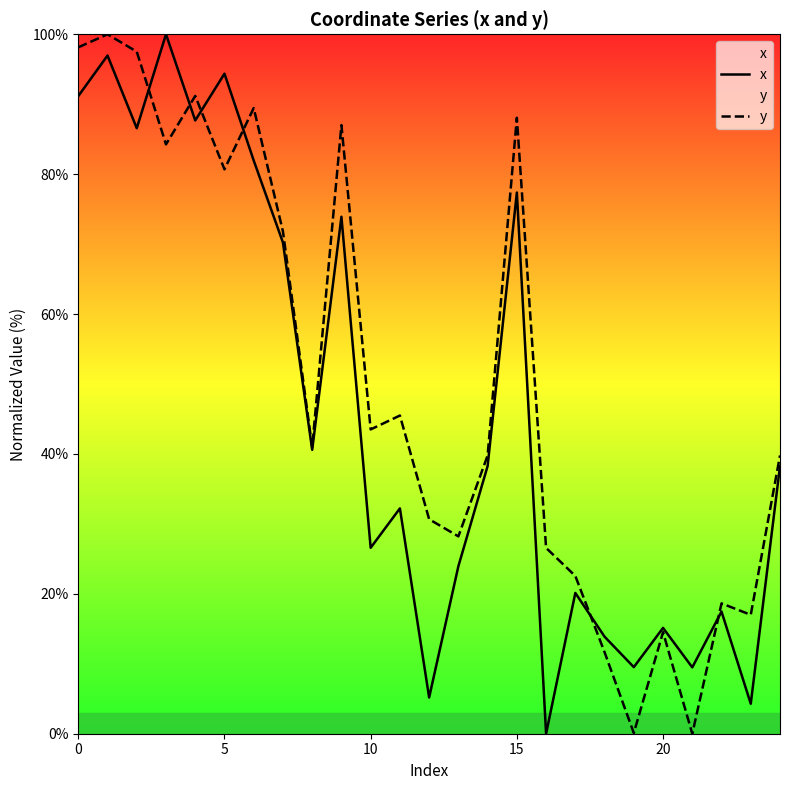

What is the difference between the highest and lowest values at 8?

0.4